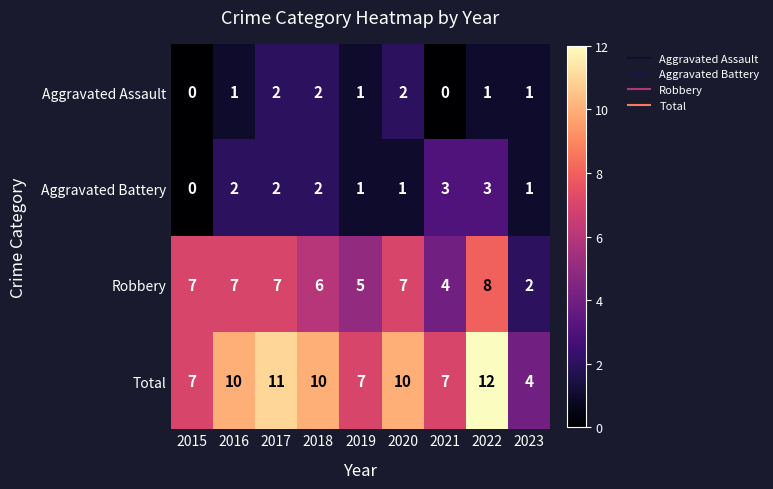

Which series has the widest spread of values?

Total